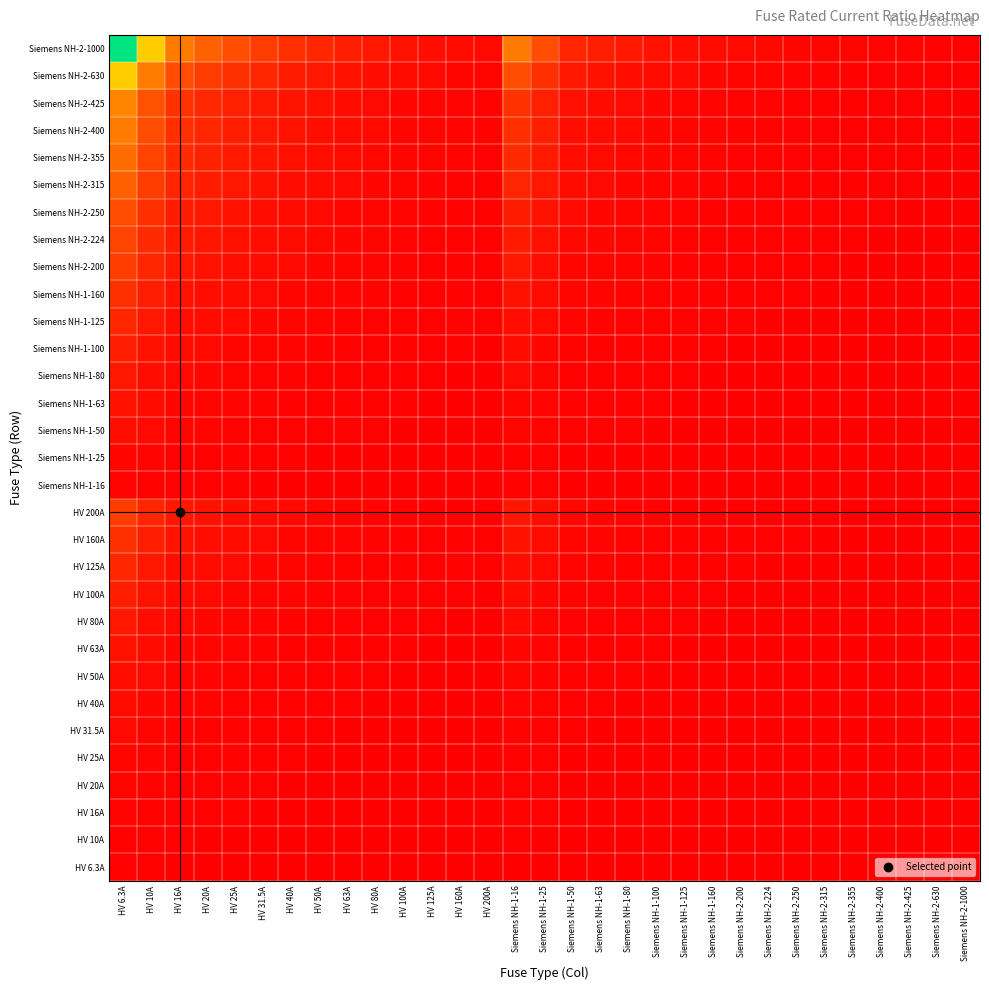

At which category is the sum across all series the highest?

HV 6.3A